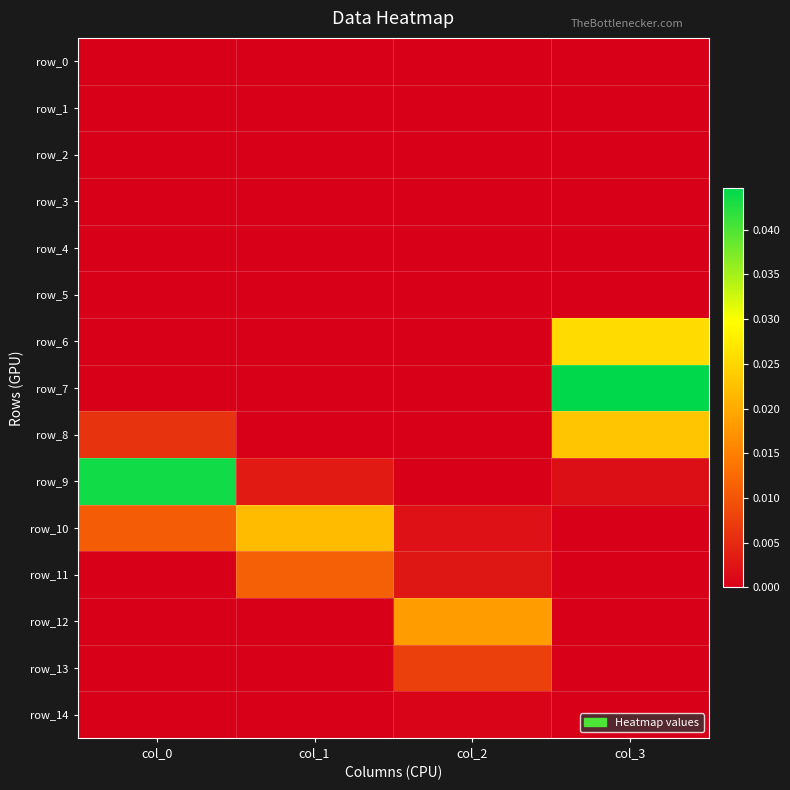

Which has a higher value, col_2 or col_1?

col_2